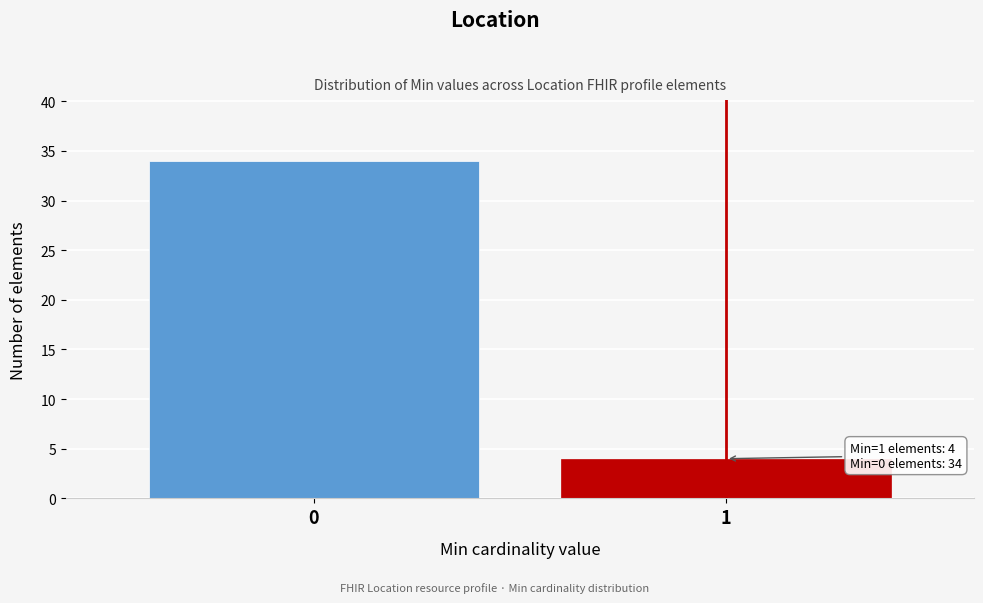

Reading left to right, transcribe all the data shown in this chart.

34	4